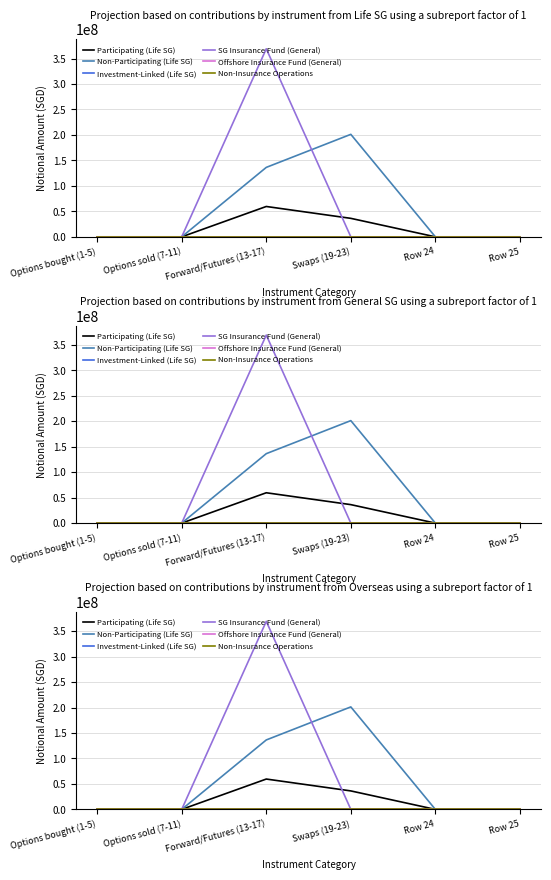

Which series changed the most between Forward/Futures (13-17) and Row 25?

SG Insurance Fund (General)